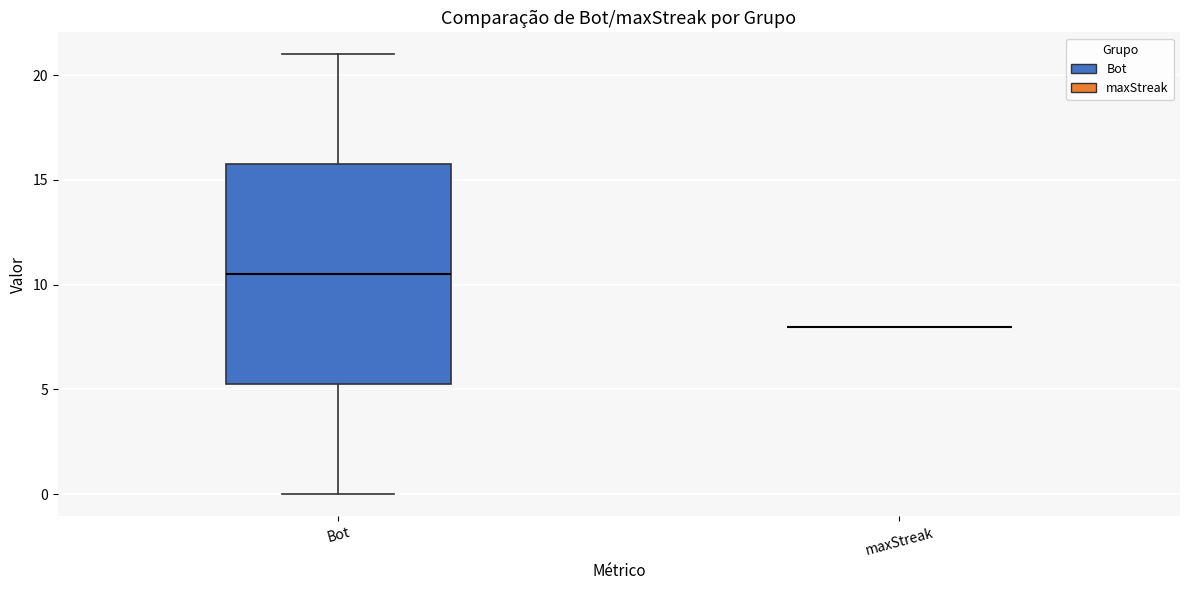

Reading left to right, transcribe this box plot: for each box, give where its median line is, the range the box spans, and where its two whiskers end, as read against the y-axis. The values are not printed on the chart, so give them approximately, as read against the axis.

Bot: median 10.5, box 5.5 to 16.0, whiskers 0.0 to 21.0
maxStreak: box collapsed to a line at 8.0, whiskers 8.0 to 8.0